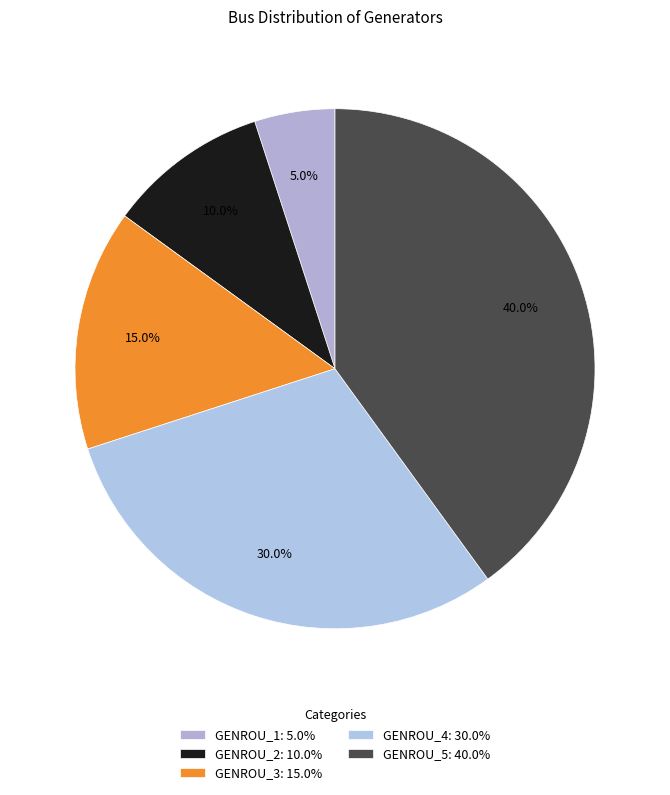

True or false: GENROU_1 accounts for 5% of the total.

True